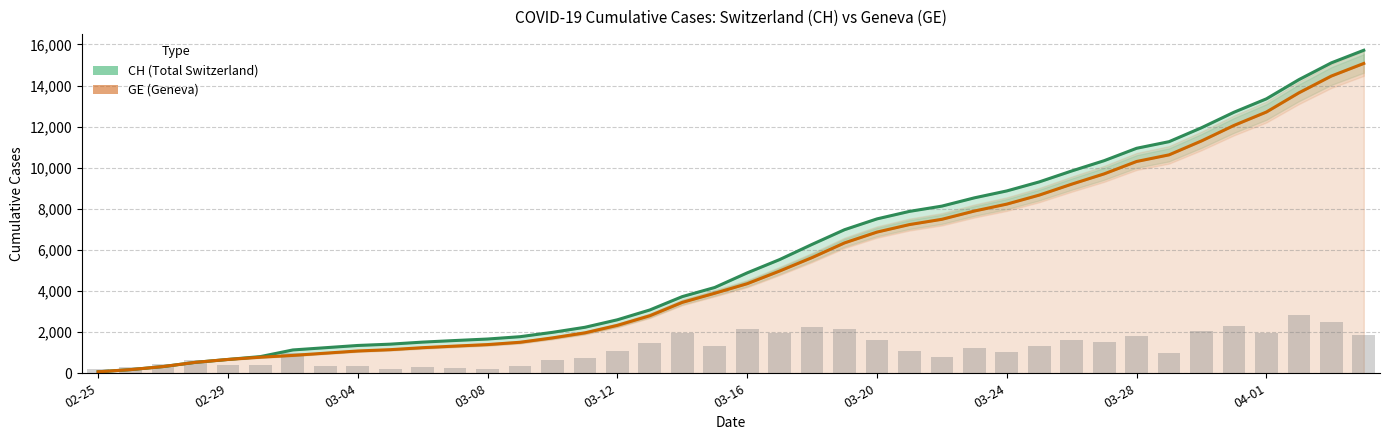

What is the maximum value for GE (Geneva)?

15077